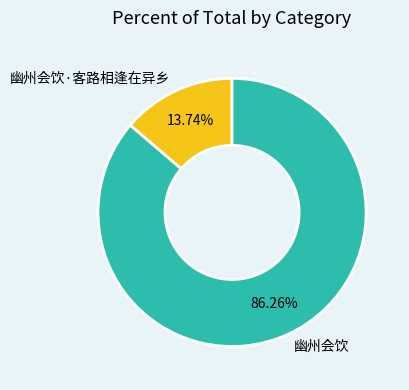

What is the largest slice in the pie chart?

幽州会饮